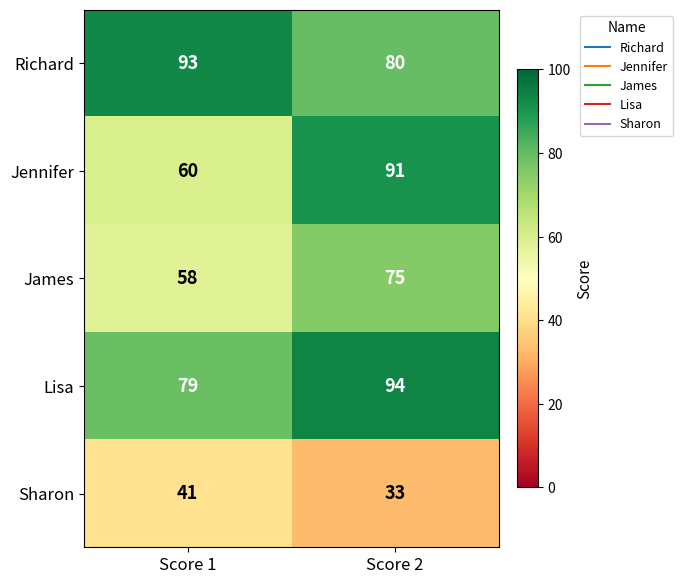

Reading left to right, what are all the values shown in this chart?

Richard: Score 1=93	Score 2=80
Jennifer: Score 1=60	Score 2=91
James: Score 1=58	Score 2=75
Lisa: Score 1=79	Score 2=94
Sharon: Score 1=41	Score 2=33